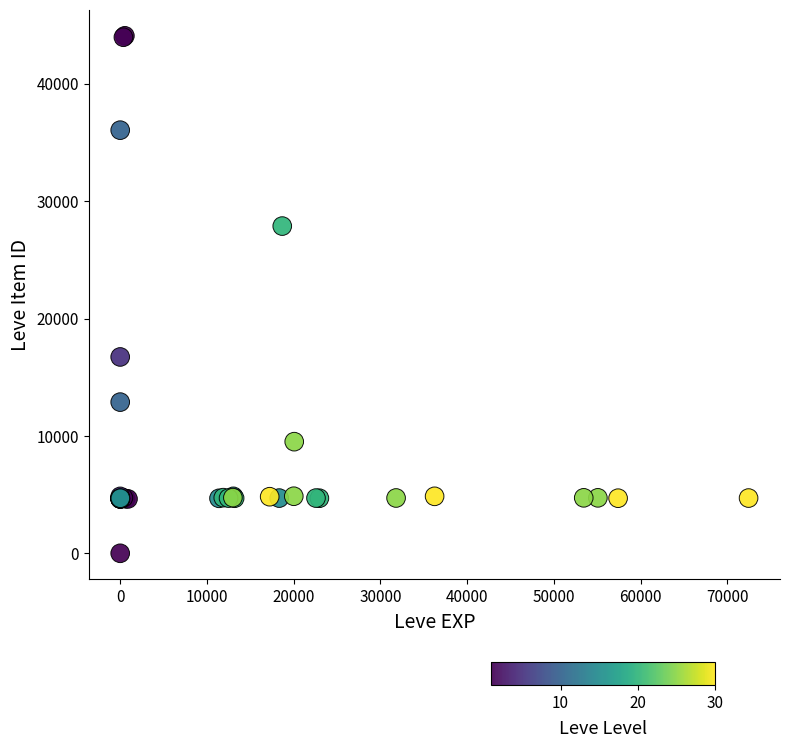

What Y value in the scatter plot is closest to 22050?

16734